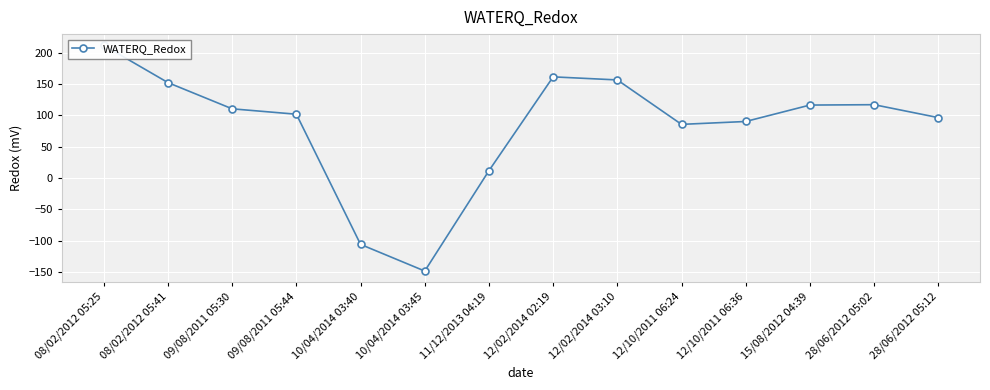

What is the difference between the maximum and minimum values?

360.0